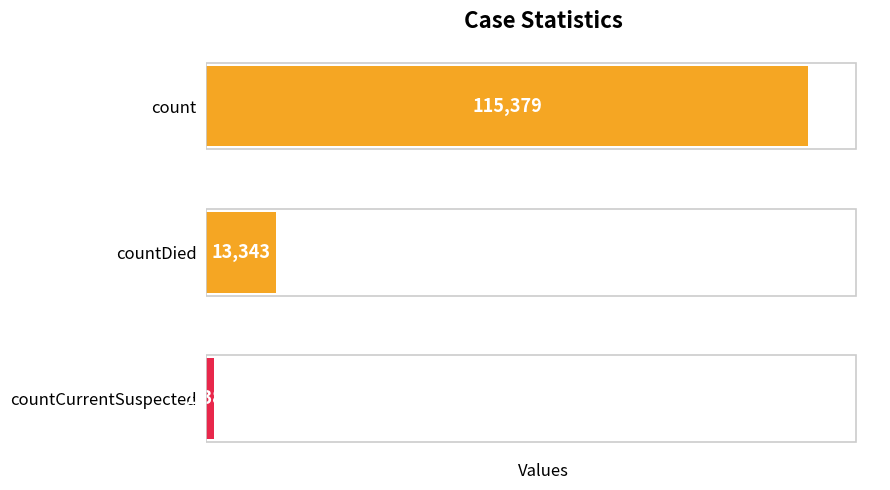

What is the maximum value shown in the chart?

115379